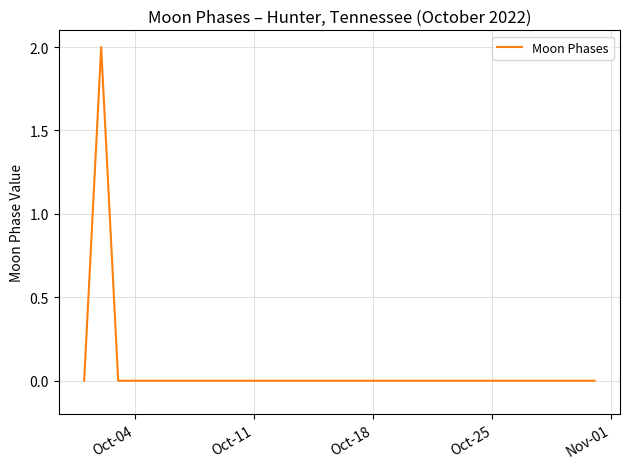

At which category does the chart reach its minimum across all series?

Oct-04